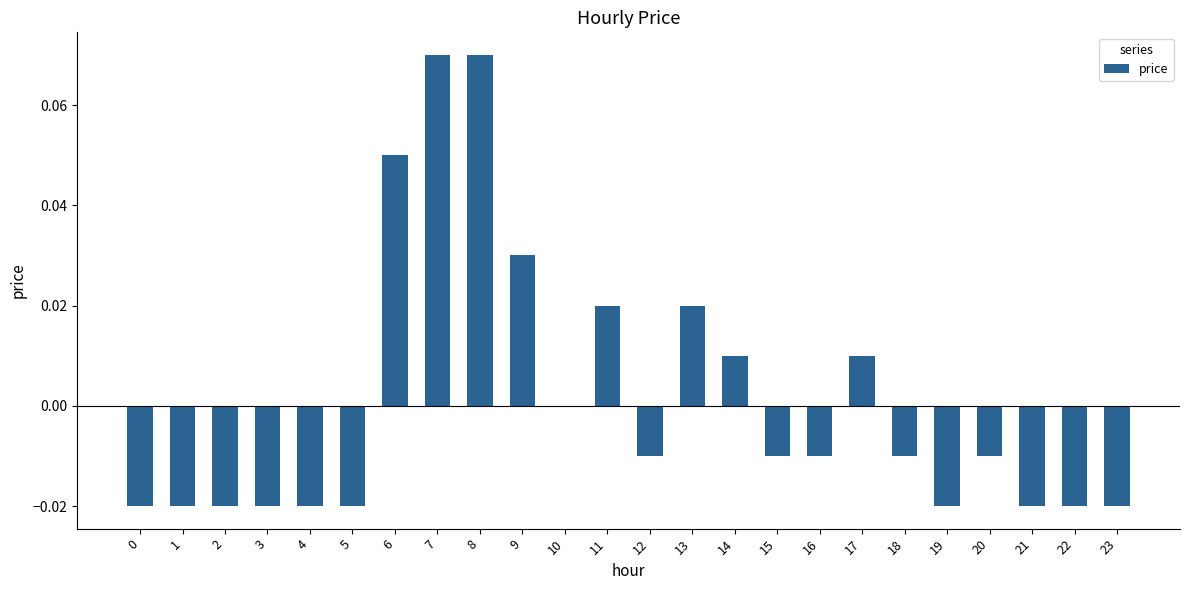

How many distinct data groups are displayed?

1